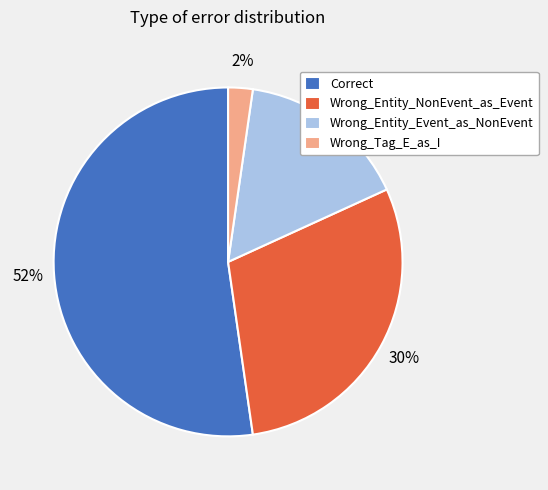

Does Correct account for over 50% of the chart?

Yes